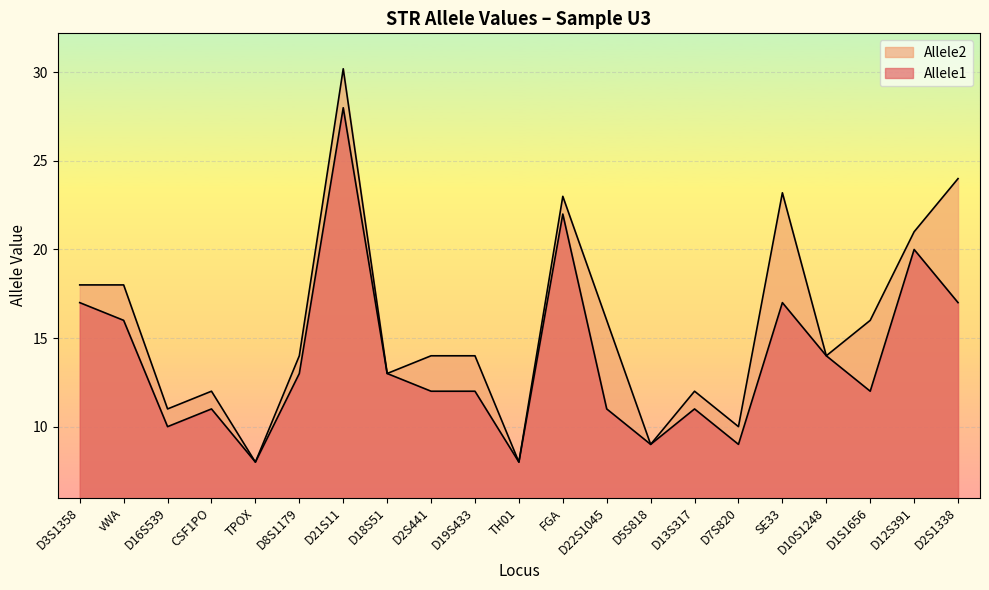

What are all the series names shown in the legend?

Allele1, Allele2